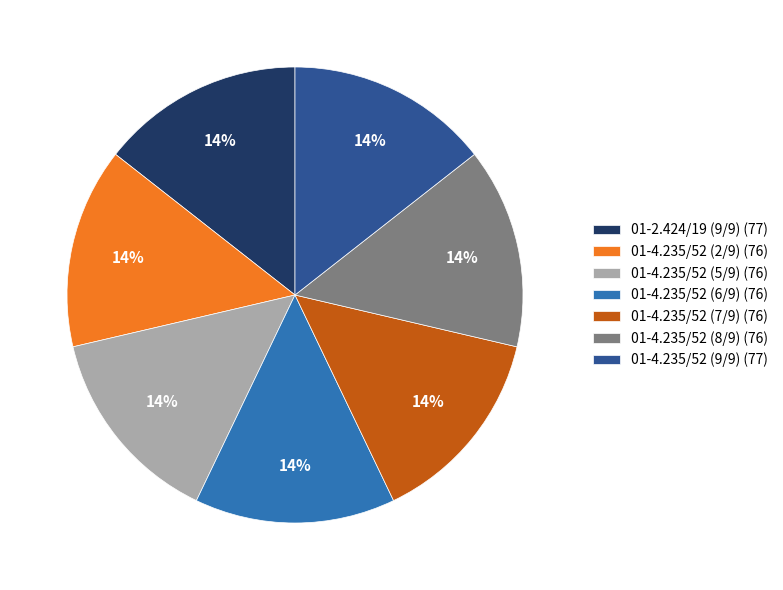

Combined, do 01-4.235/52 (8/9) (76) and 01-4.235/52 (6/9) (76) account for over 50%?

No